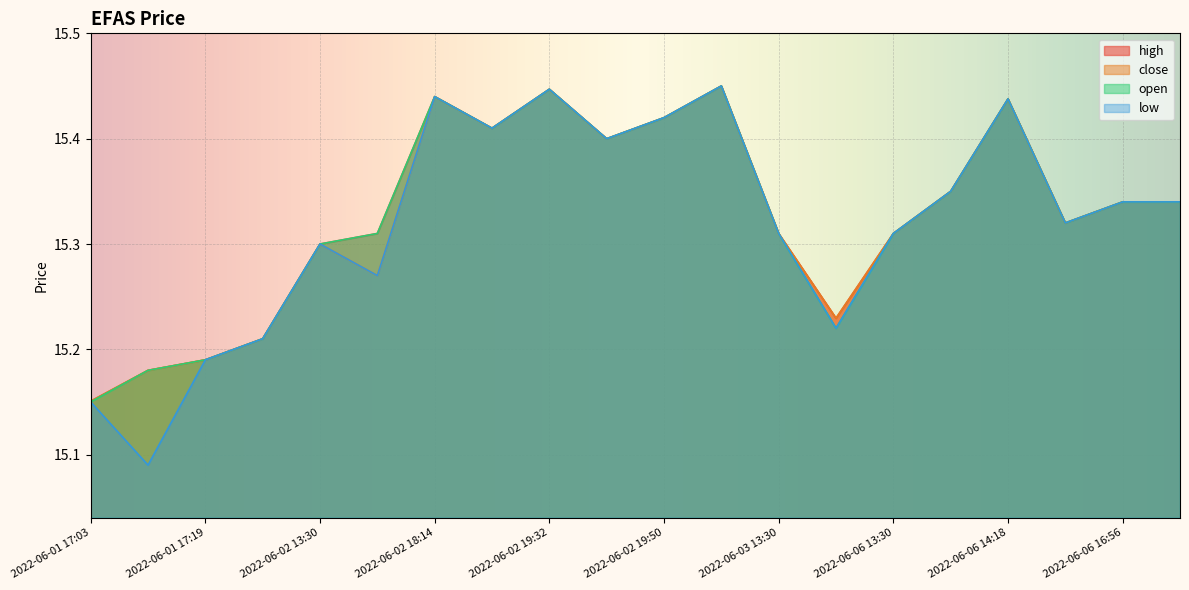

What are all the series names shown in the legend?

high, close, open, low